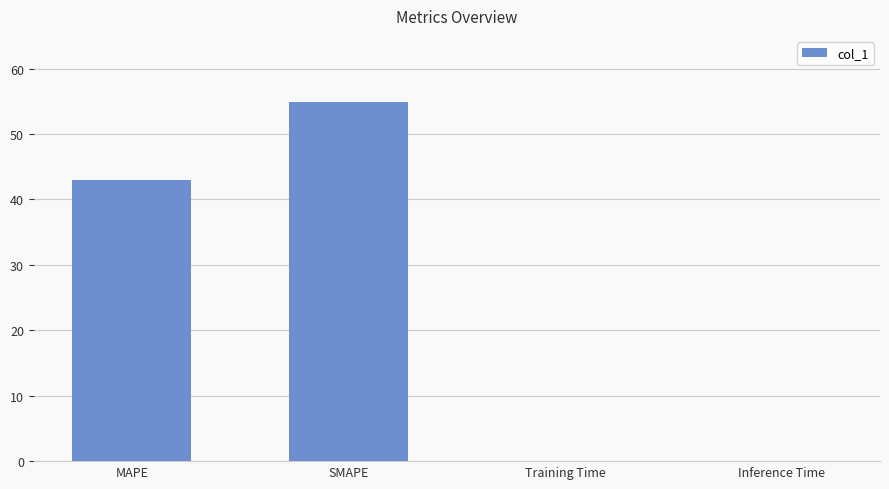

Reading left to right, list all the values displayed in this chart.

MAPE=43.0	SMAPE=54.9	Training Time=0.1	Inference Time=0.1